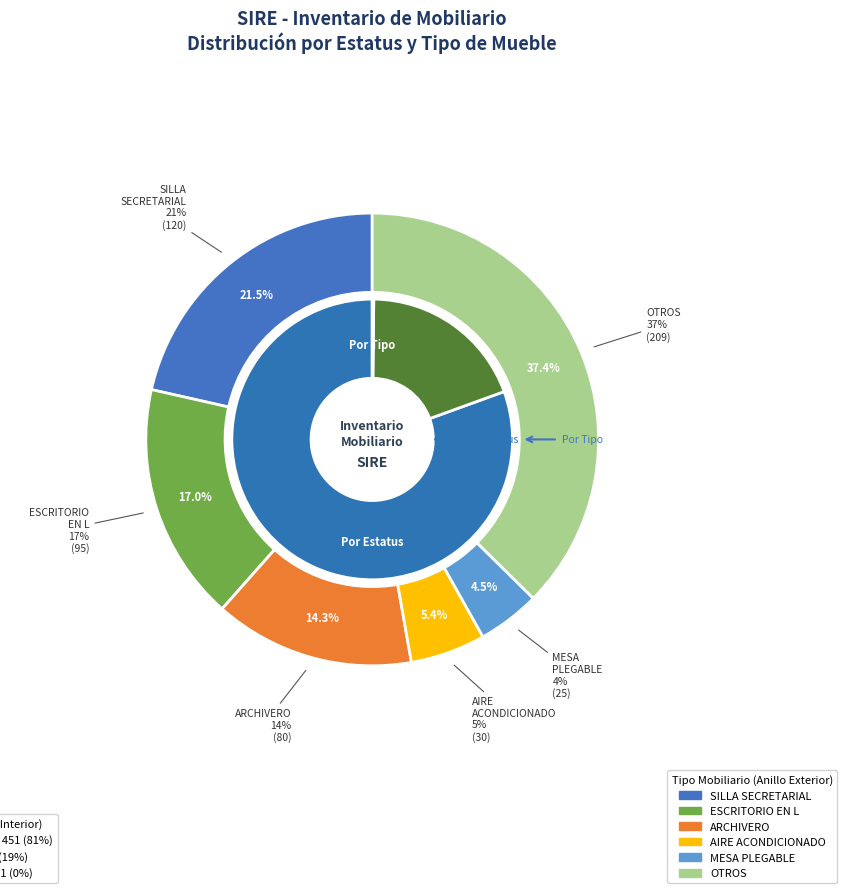

True or false: ARCHIVERO accounts for 15% of the total.

False